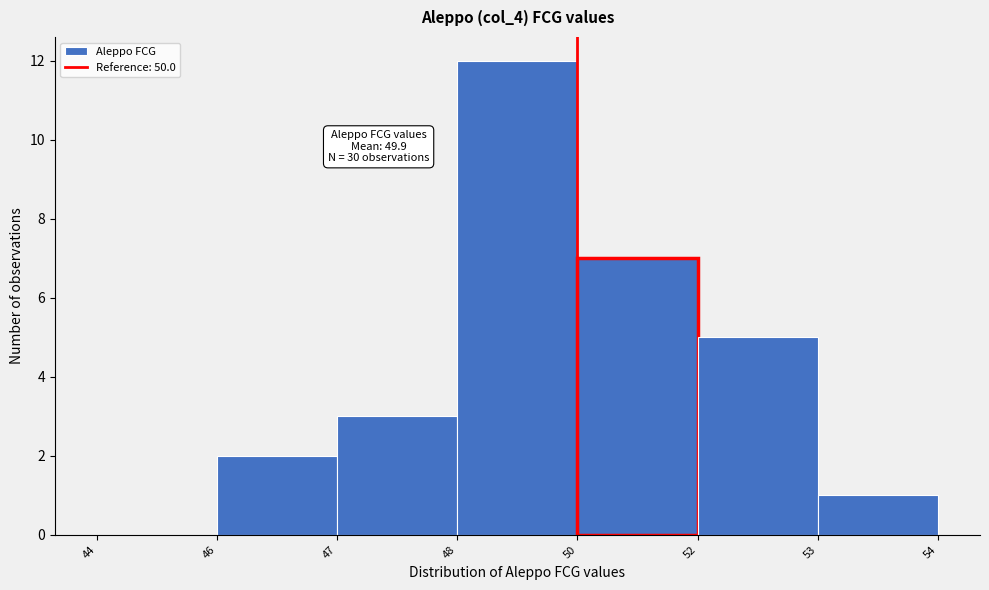

Reading left to right, extract all data points from this chart.

44=0	46=2	47=3	48=12	50=7	52=5	53=1